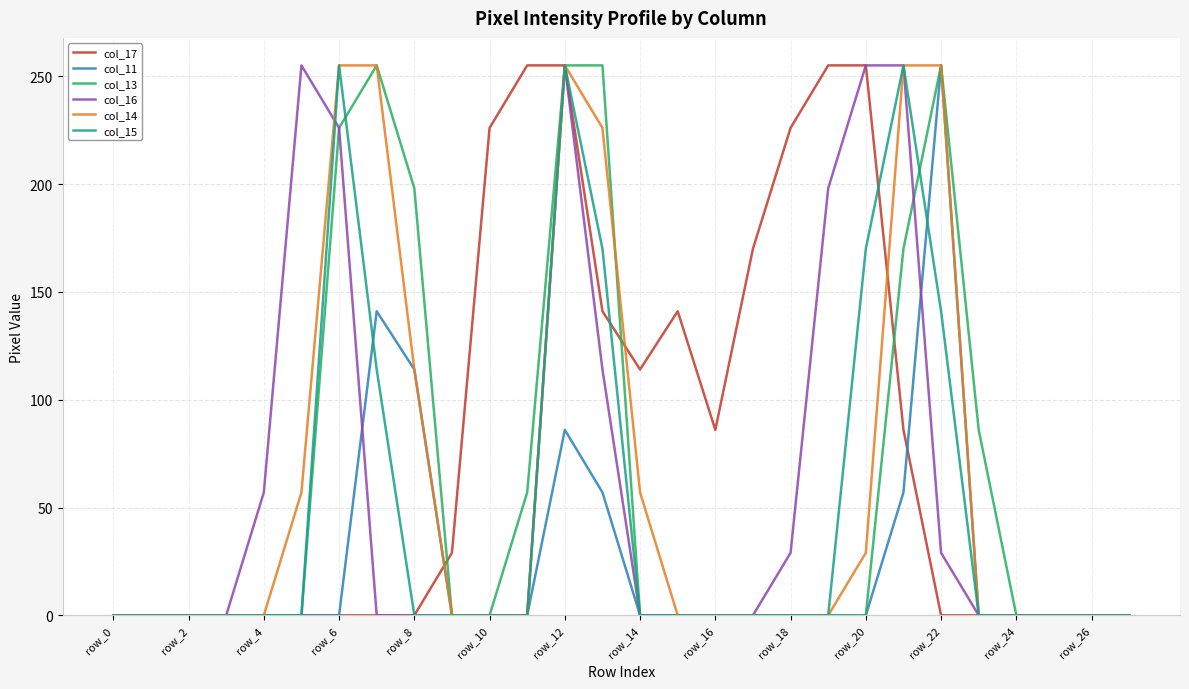

What is the maximum value shown in the chart?

255